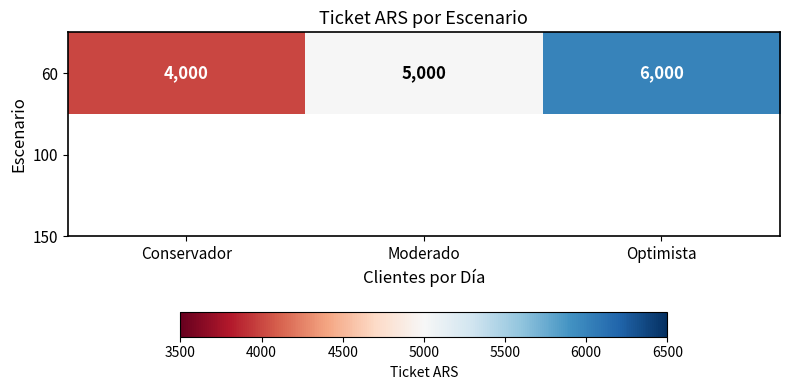

Rank the categories by value from lowest to highest.

Conservador, Moderado, Optimista